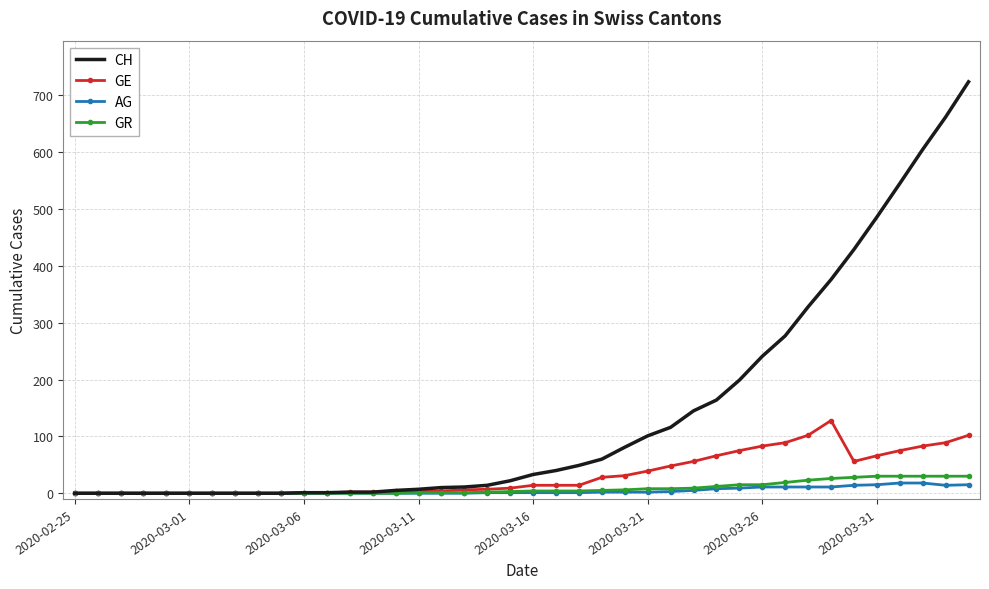

What is the greatest value displayed?

724